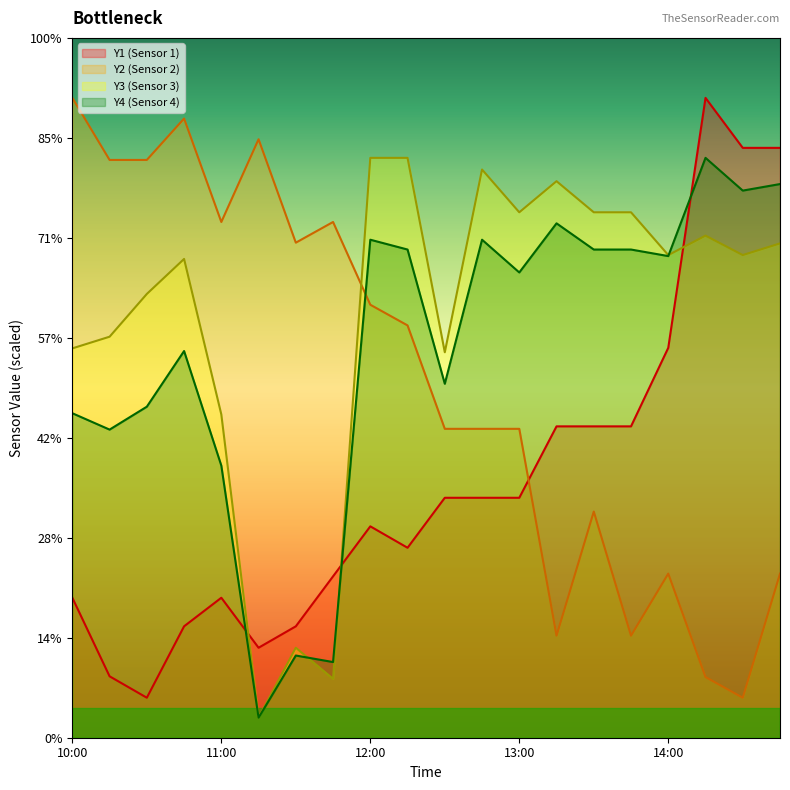

The Y4 series shows 30.8 at 12:30. True or false?

False